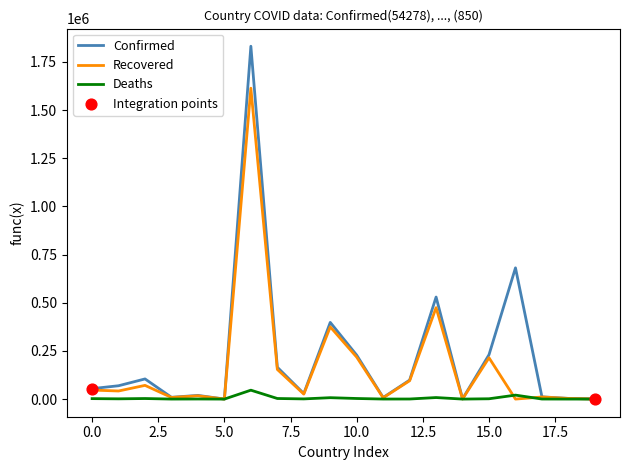

Rank the series by their average value, from lowest to highest.

Deaths, Recovered, Confirmed